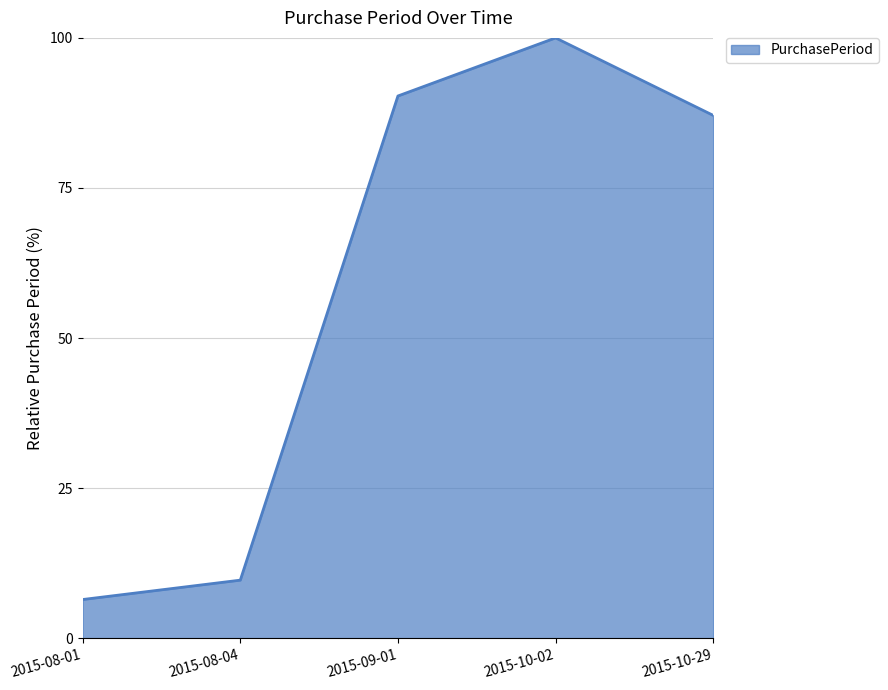

What is the minimum value shown in the chart?

6.5